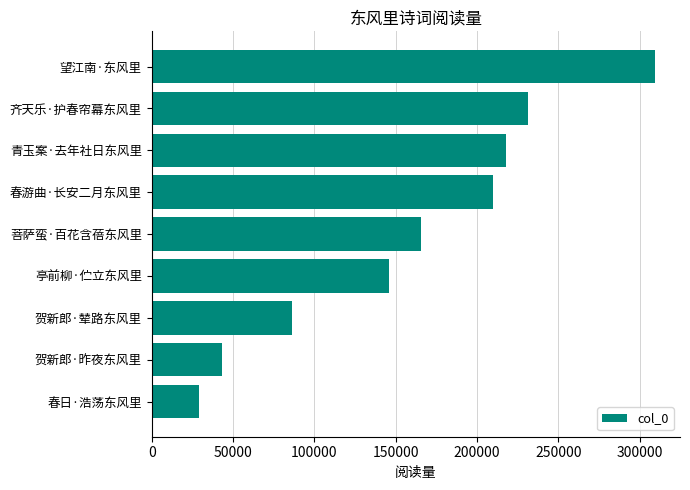

True or false: the data shows 145663 at 亭前柳·伫立东风里.

True